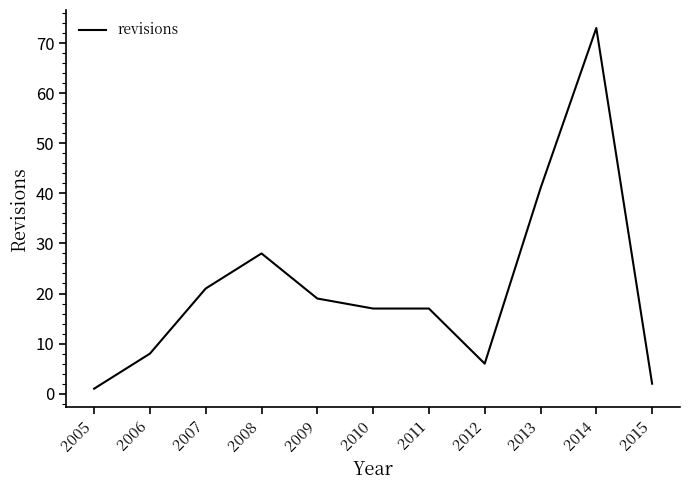

Where does the data first go above 17?

2007